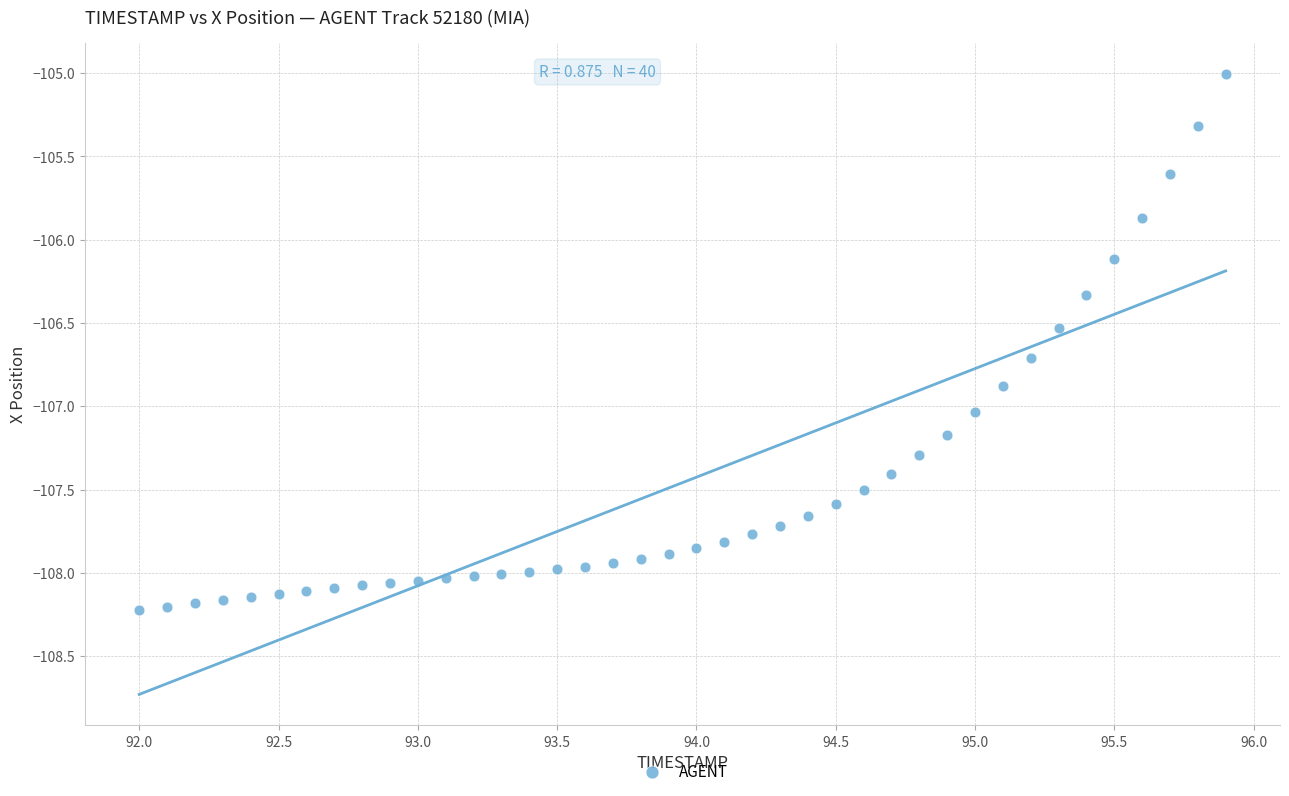

What is the range of Y values (max minus min)?

3.2